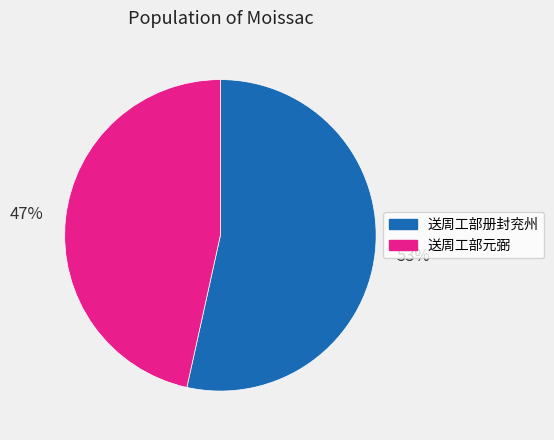

To the nearest percent, what portion does 送周工部册封兖州 represent?

53%